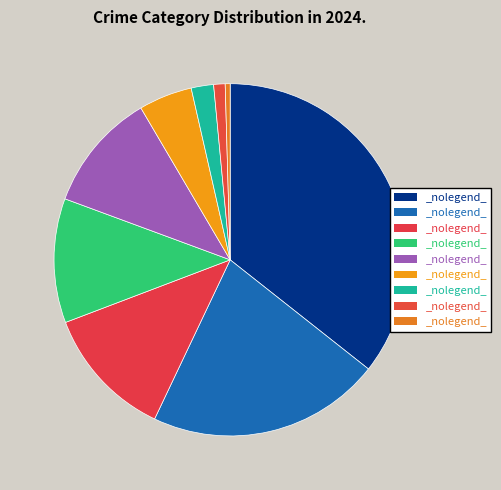

Is there any slice that represents more than half of the pie?

No